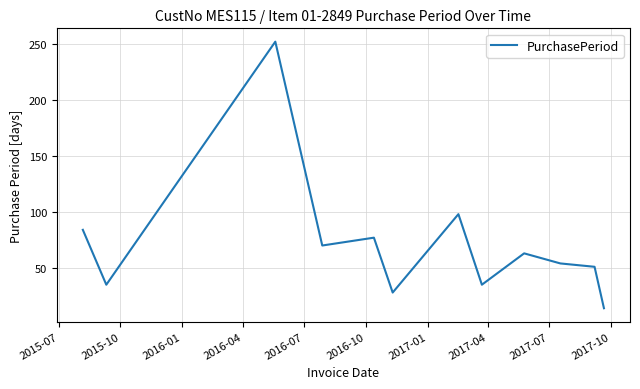

True or false: there are more than 2 points higher than both neighbors.

True